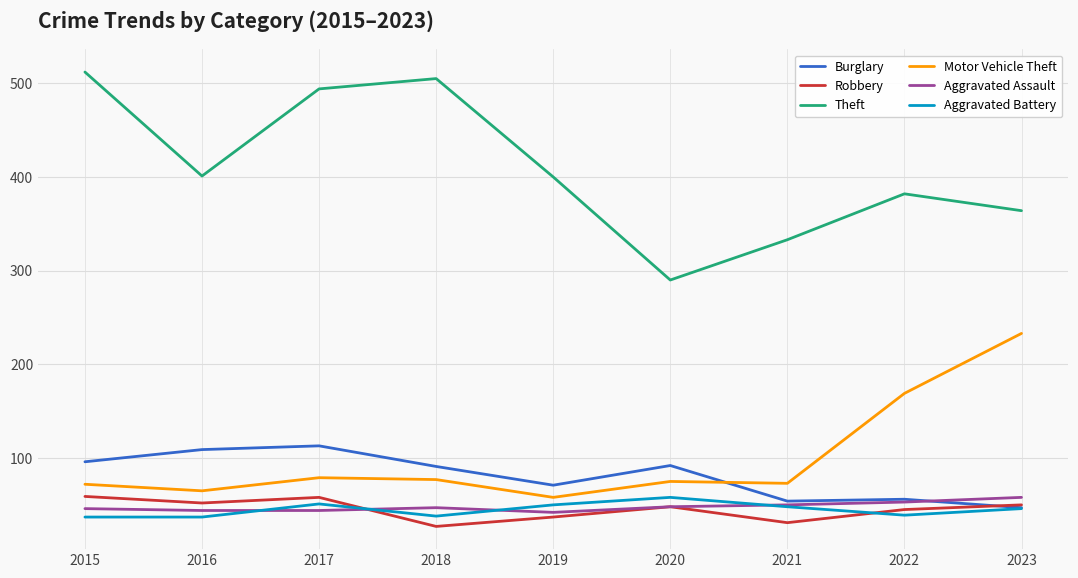

What is the minimum value for Aggravated Assault?

42